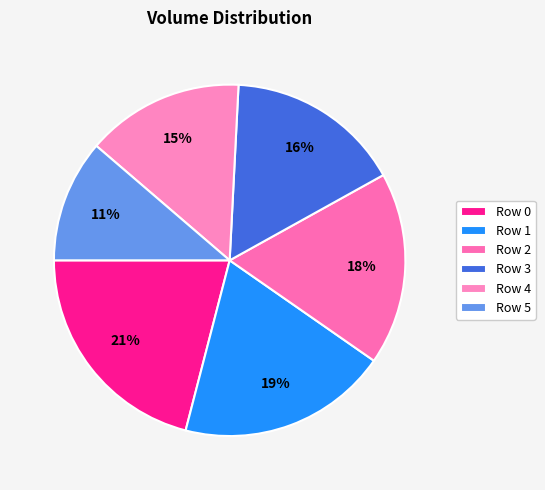

Is Row 5 the majority of the pie?

No